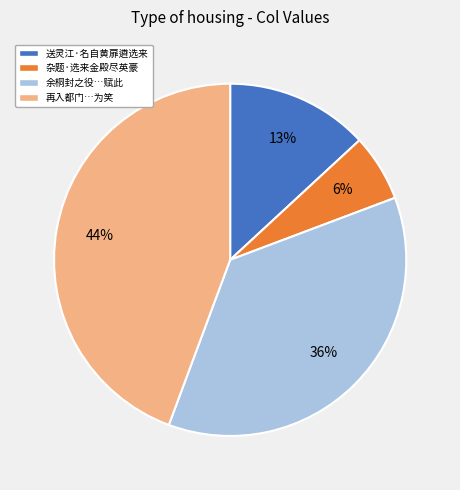

To the nearest percent, what is the average slice percentage?

25%